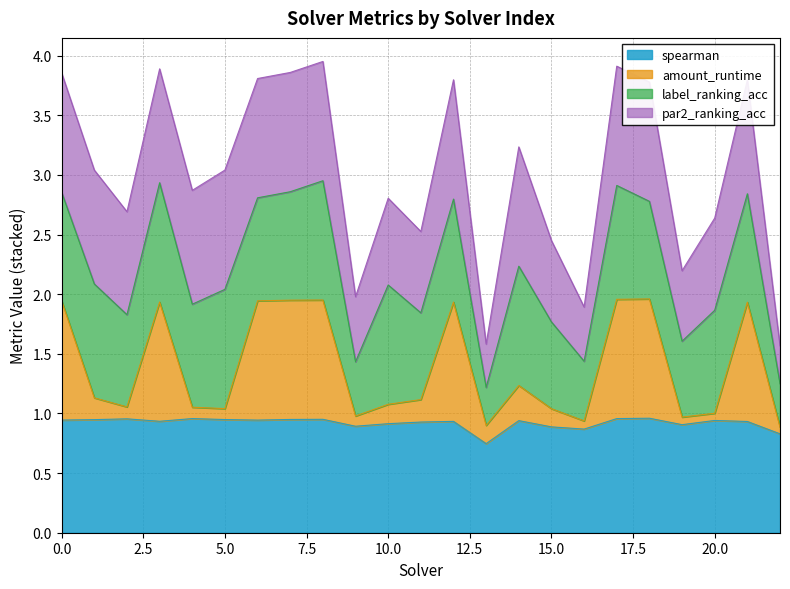

At which label is spearman closest to 0?

13